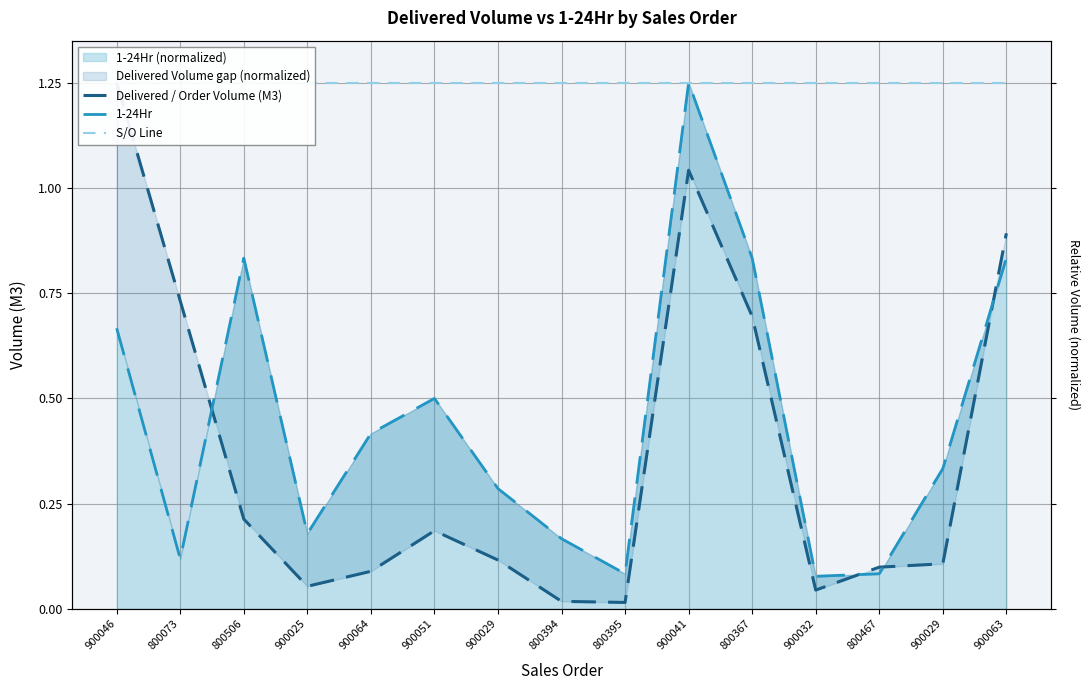

What is the total value across all series at 900025?

1.5